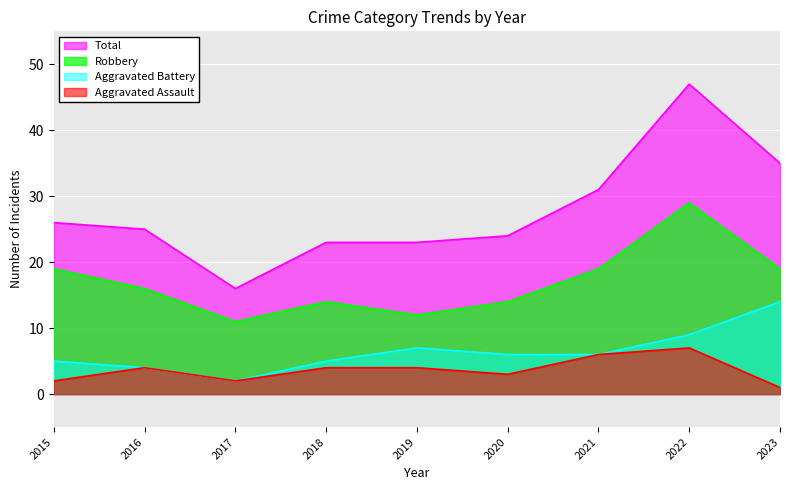

What is the value of the Aggravated Battery point at the 8th from the left?

9